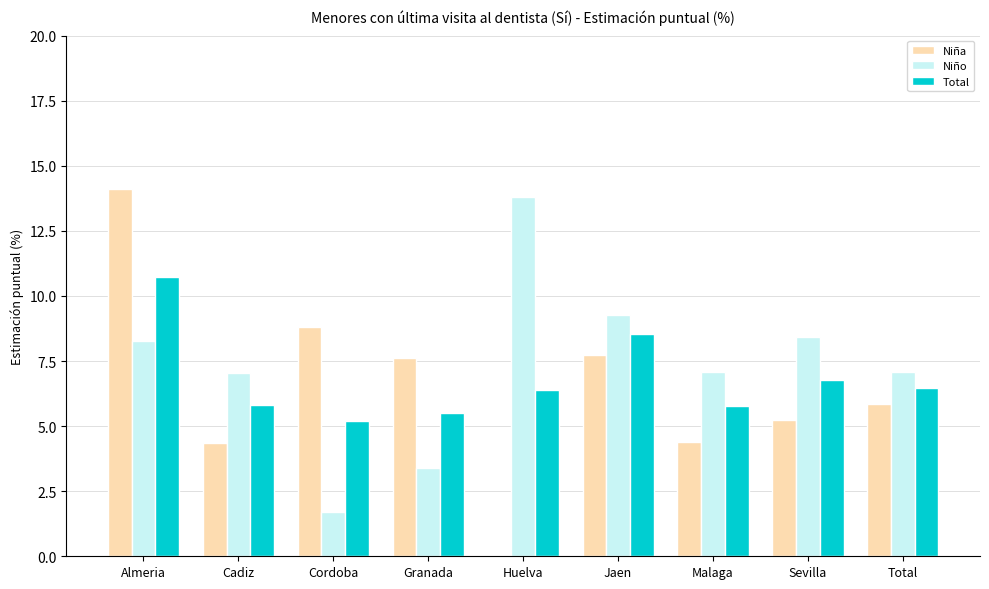

Does the chart contain stacked bars?

No